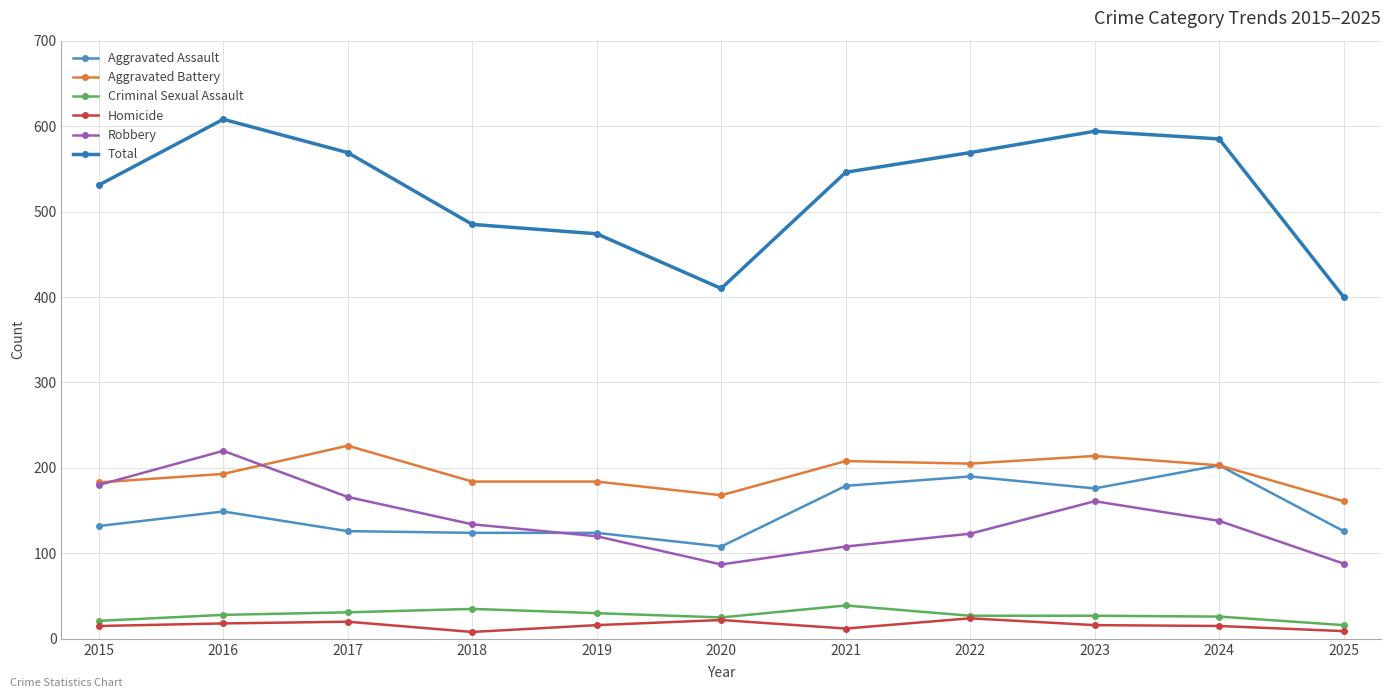

What is the value of the Aggravated Assault point at the 1st from the left?

132